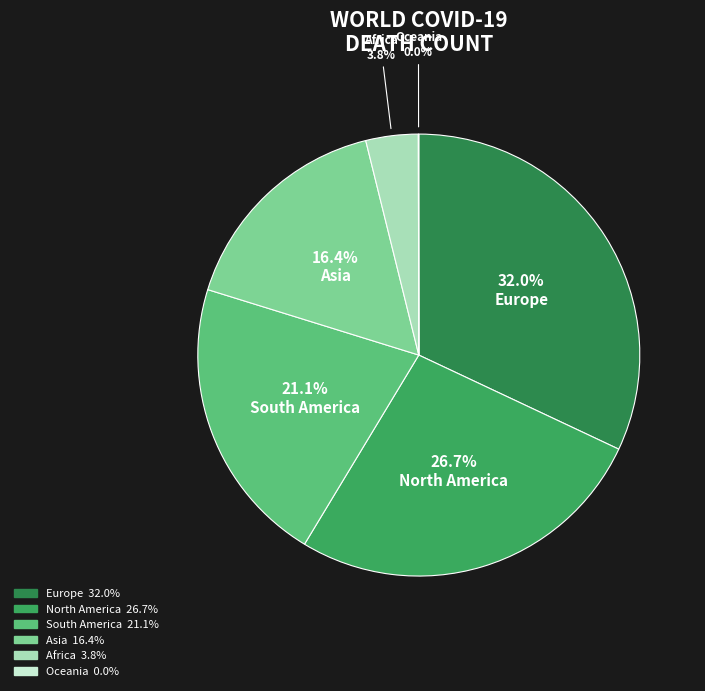

Count the number of slices in the pie.

6